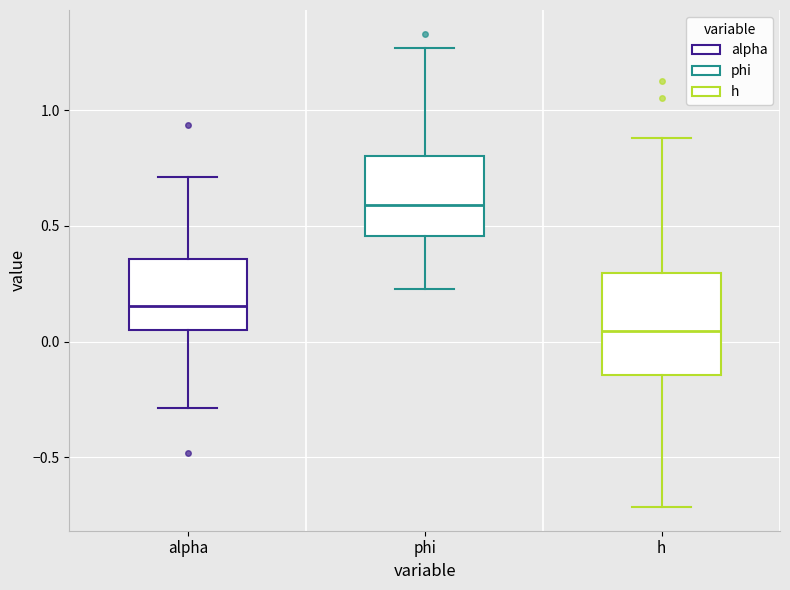

Reading left to right, transcribe this box plot: for each box, give where its median line is, the range the box spans, and where its two whiskers end, as read against the y-axis. The values are not printed on the chart, so give them approximately, as read against the axis.

alpha: median 0.15, box 0.05 to 0.35, whiskers -0.30 to 0.70
phi: median 0.60, box 0.45 to 0.80, whiskers 0.25 to 1.25
h: median 0.05, box -0.15 to 0.30, whiskers -0.70 to 0.90